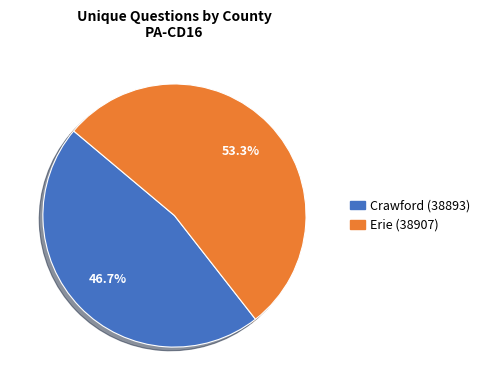

Rank the categories by value from highest to lowest.

Erie (38907), Crawford (38893)